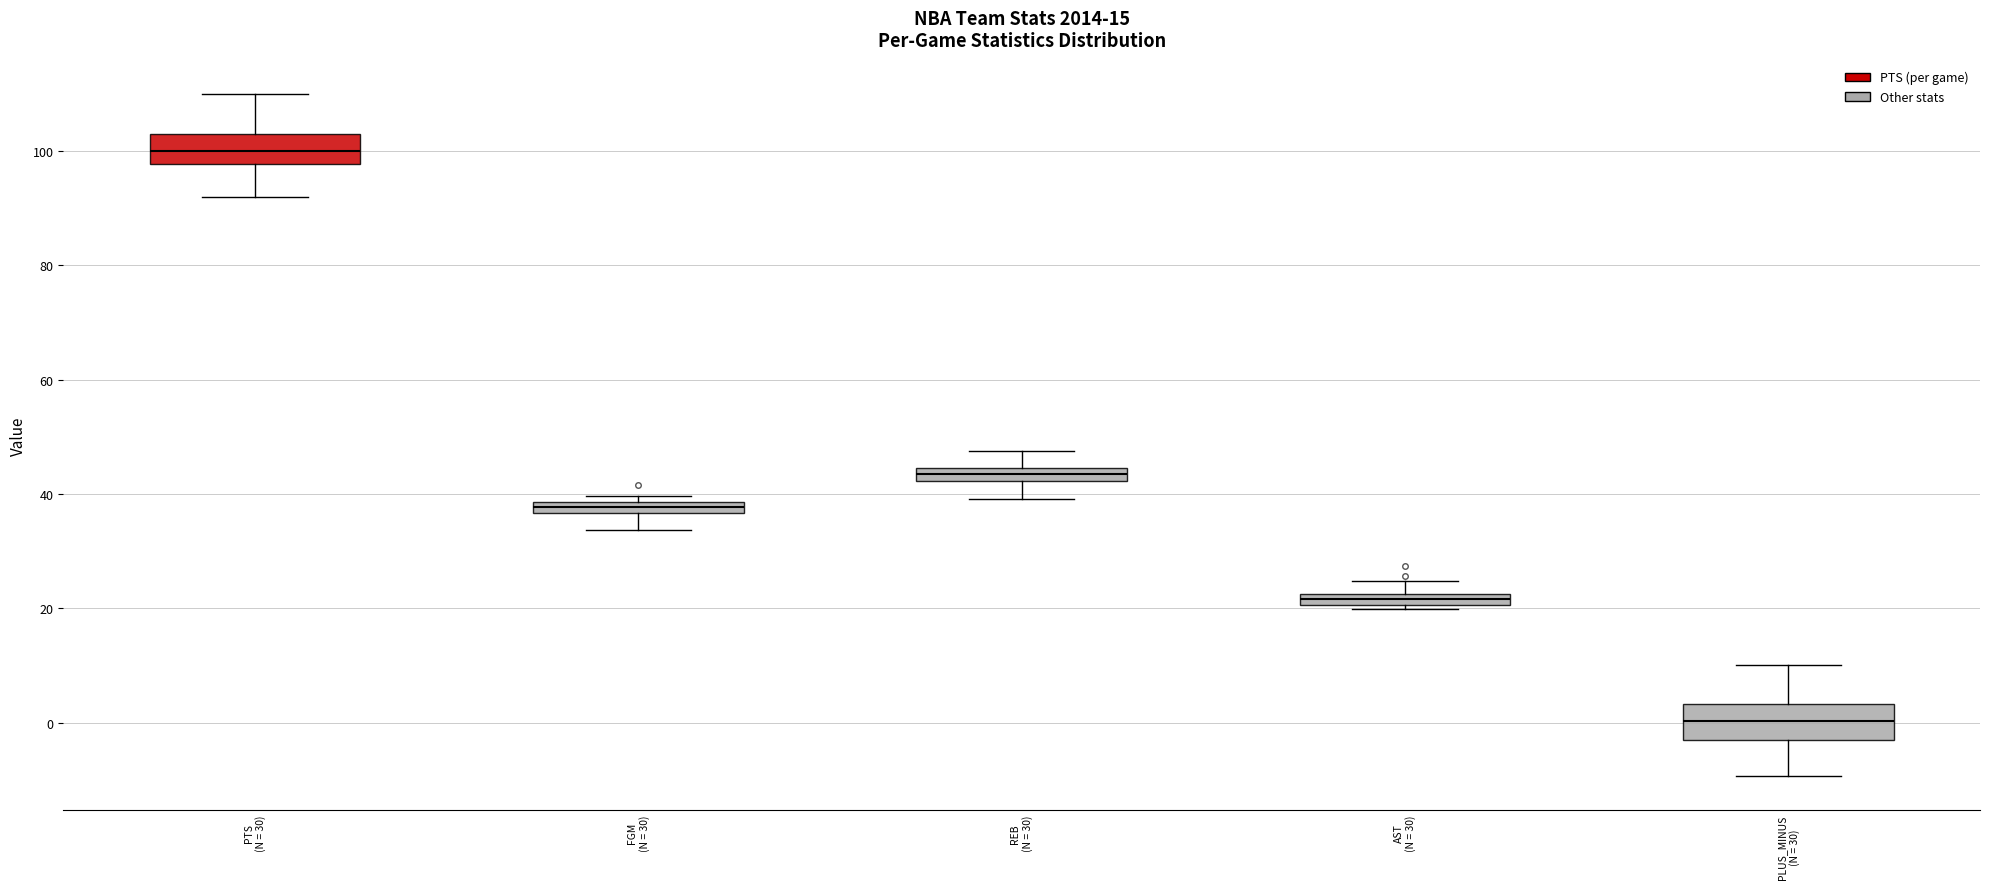

Where is the upper edge of the box for PLUS_MINUS (N = 30) on the y-axis? The values are not printed on the chart, so give them approximately, as read against the axis.

4